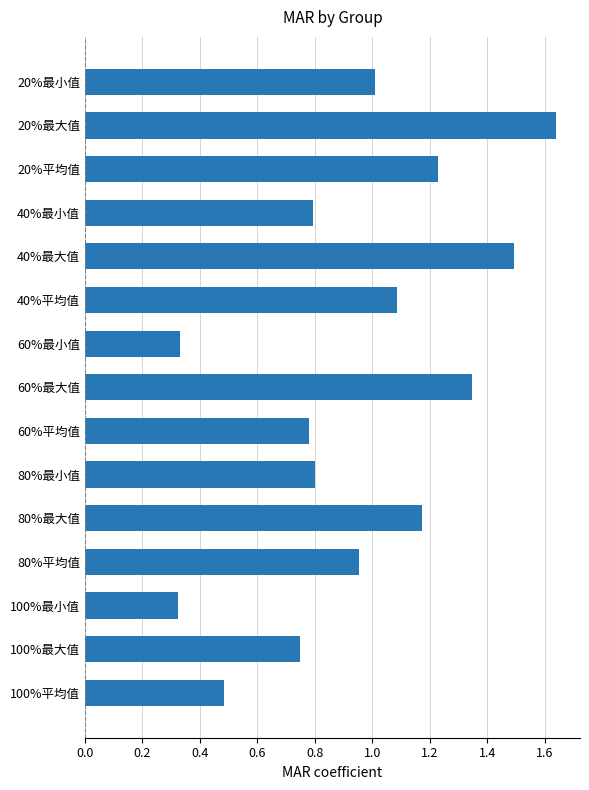

True or false: the data shows 0.5 at 80%最小值.

False